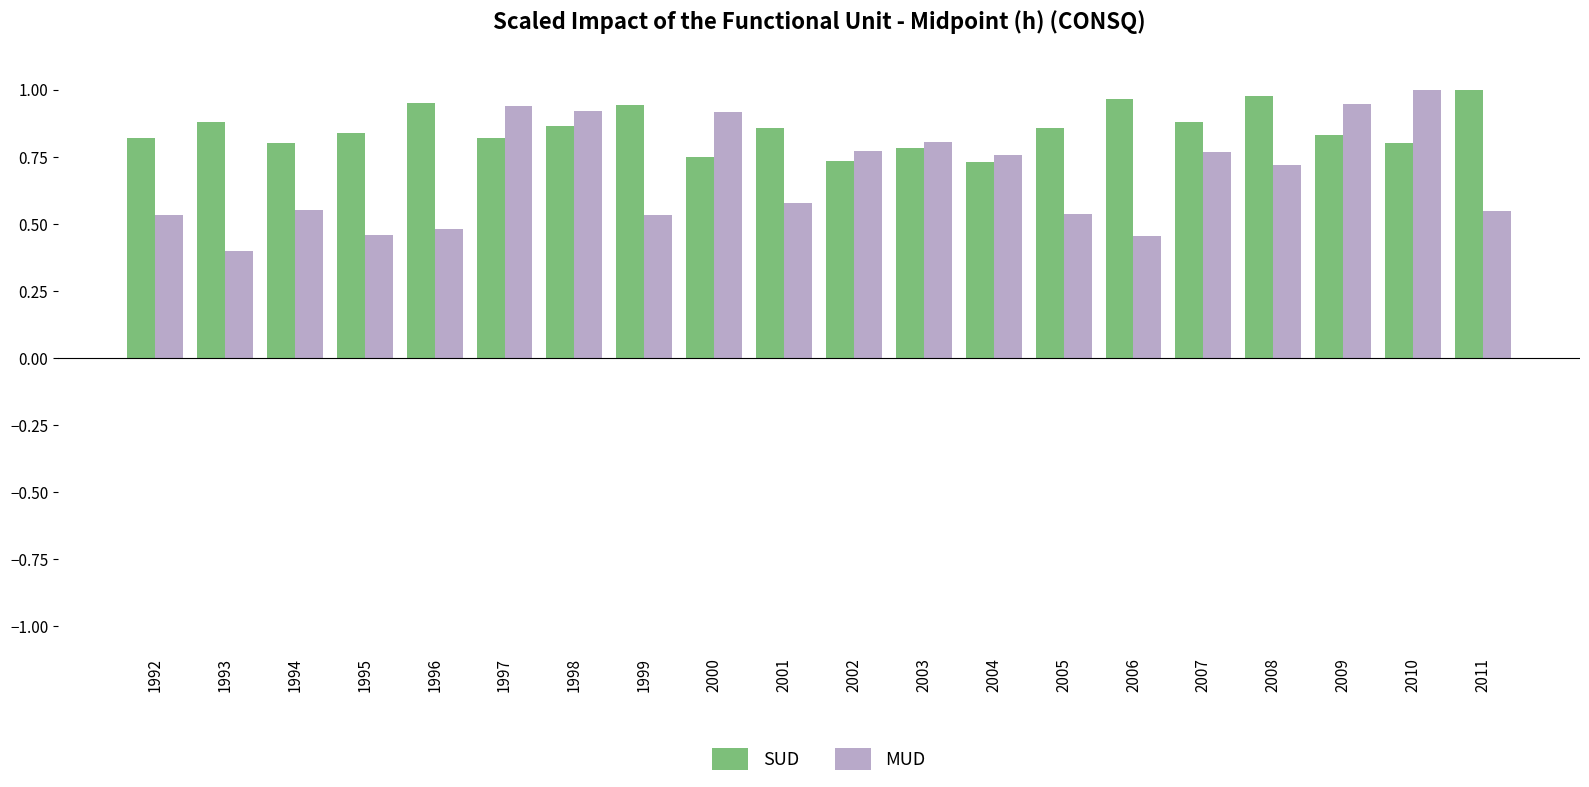

What is the difference between the highest and lowest values at 1994?

0.3